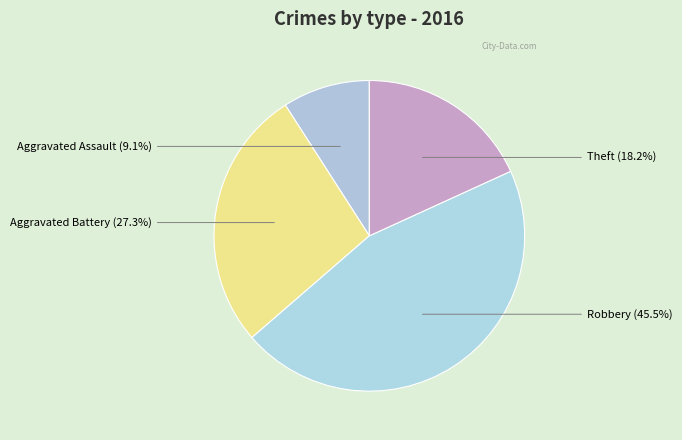

Count the number of slices in the pie.

4